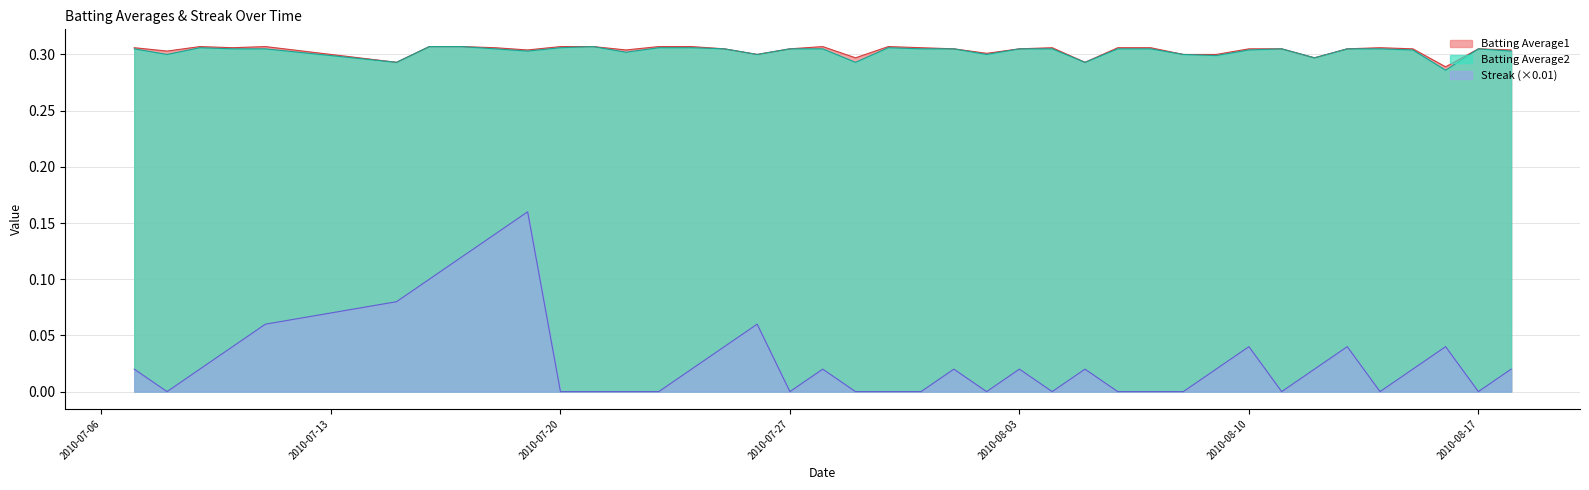

Rank the series by their maximum value, from lowest to highest.

Streak, Batting Average1, Batting Average2